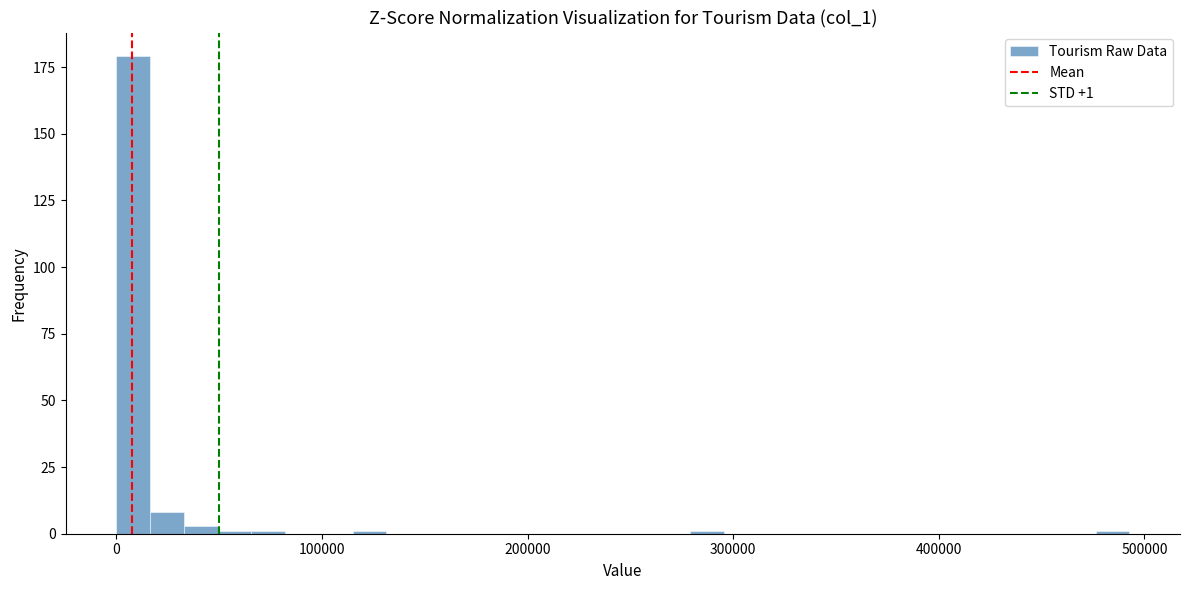

Around what value on the x-axis is the tallest bar? Give the approximate position of its centre, as read against the axis.

10000